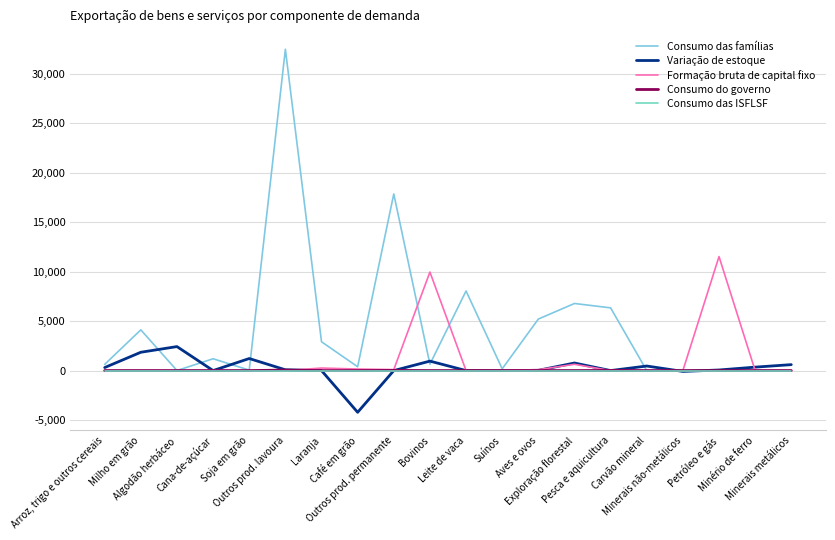

How many lines are shown in the chart?

5